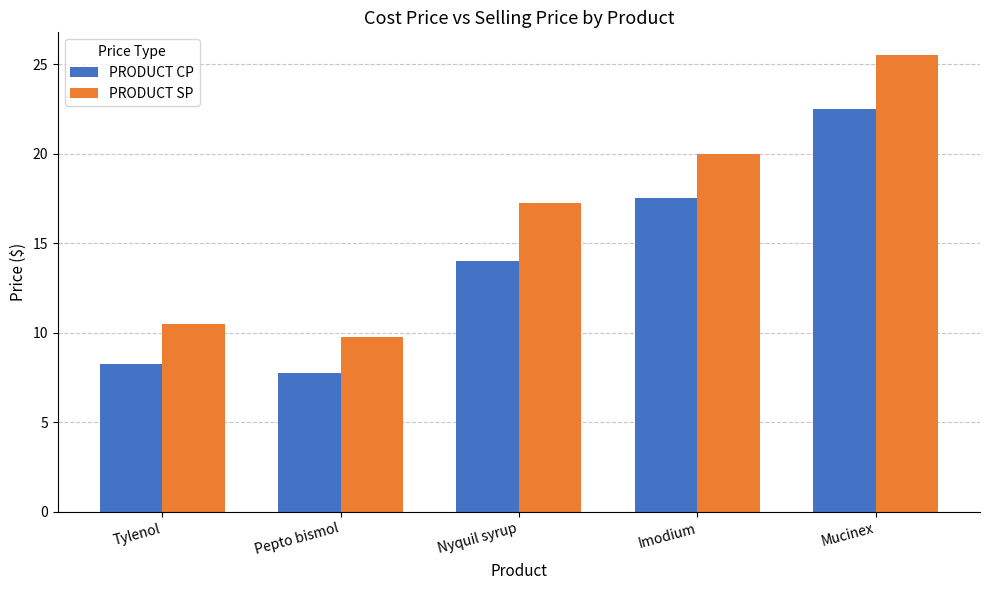

Is the value of PRODUCT CP at Mucinex greater than the value of PRODUCT SP at Nyquil syrup?

Yes